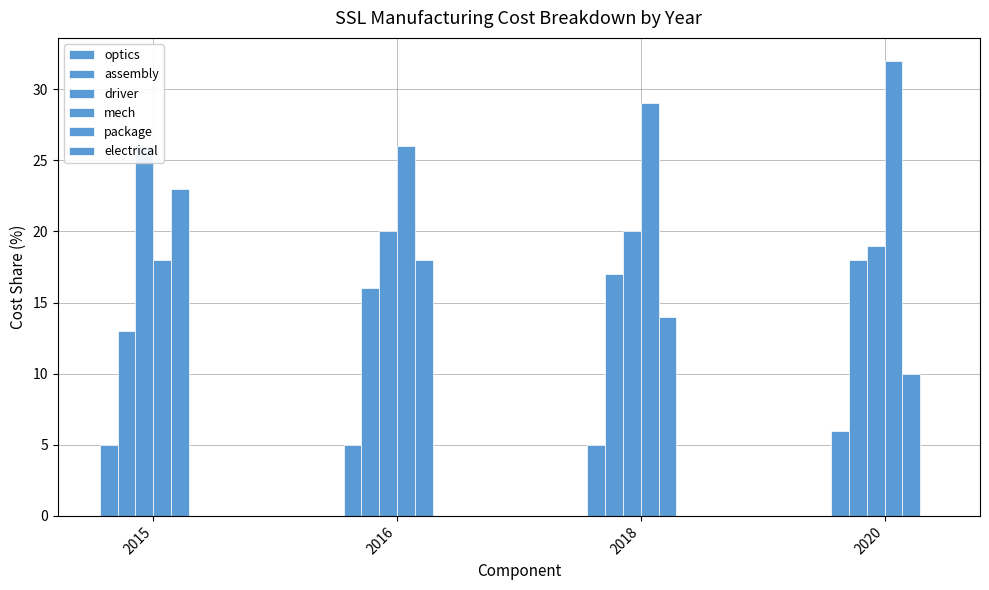

What is the value of the driver bar at the 2nd from the left?

20